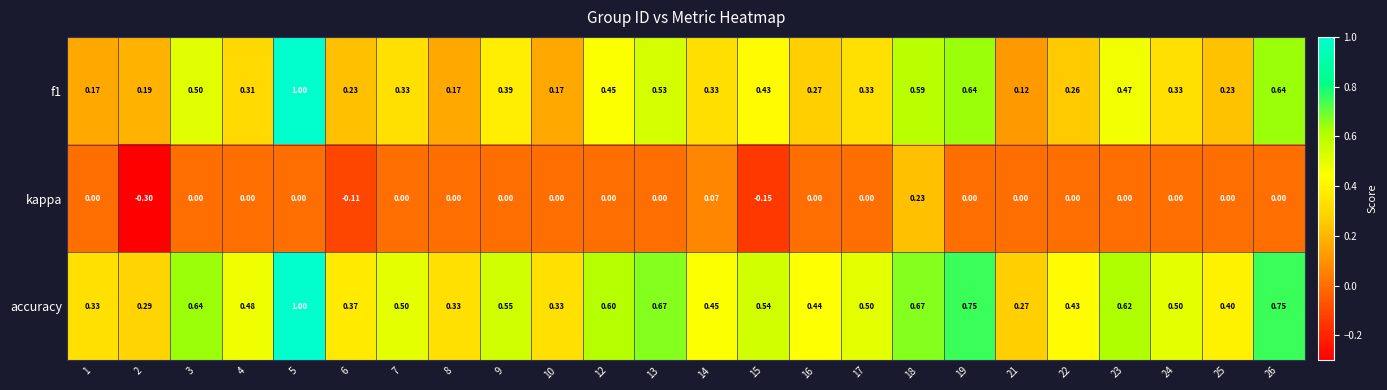

Which series has the largest total across all categories?

accuracy